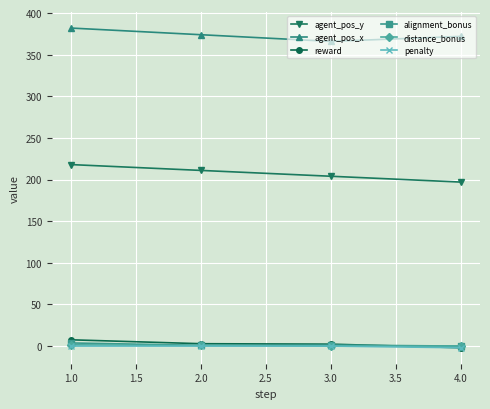

True or false: penalty has more than 1 interior local peaks.

False